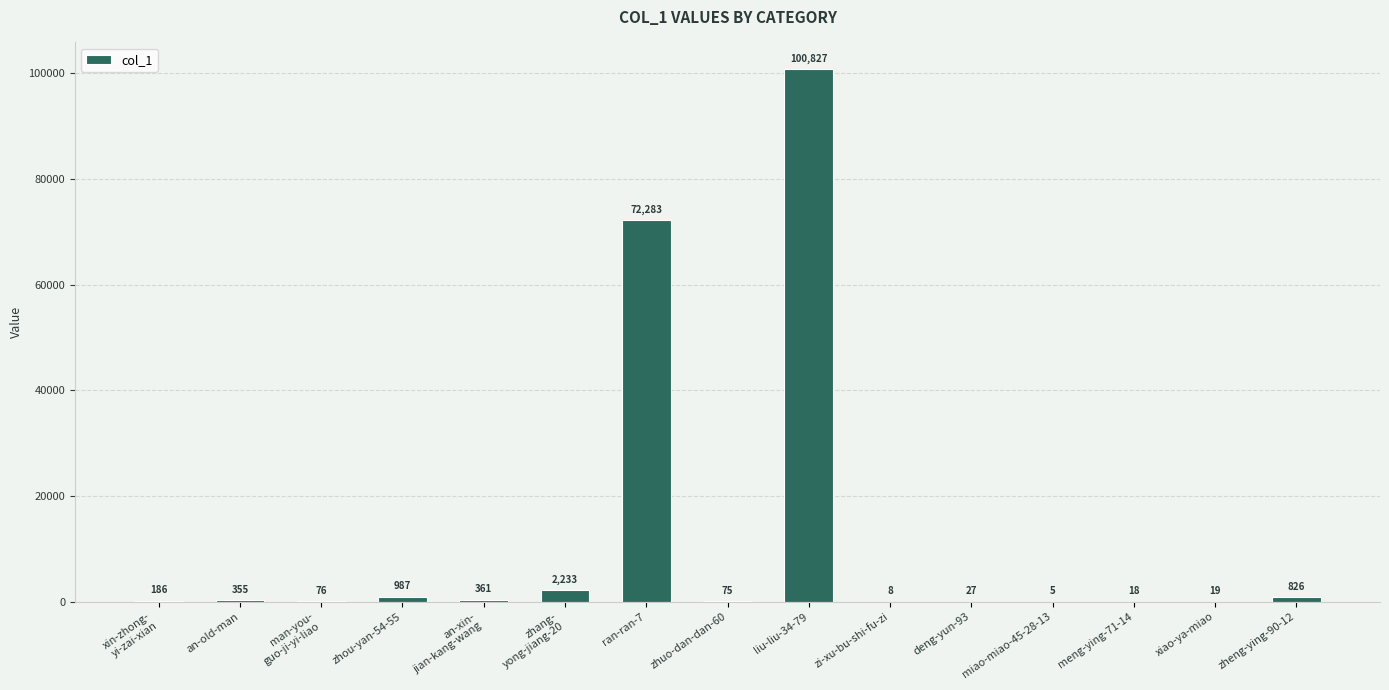

What is the change in value from zhang-
yong-jiang-20 to zheng-ying-90-12?

-1407